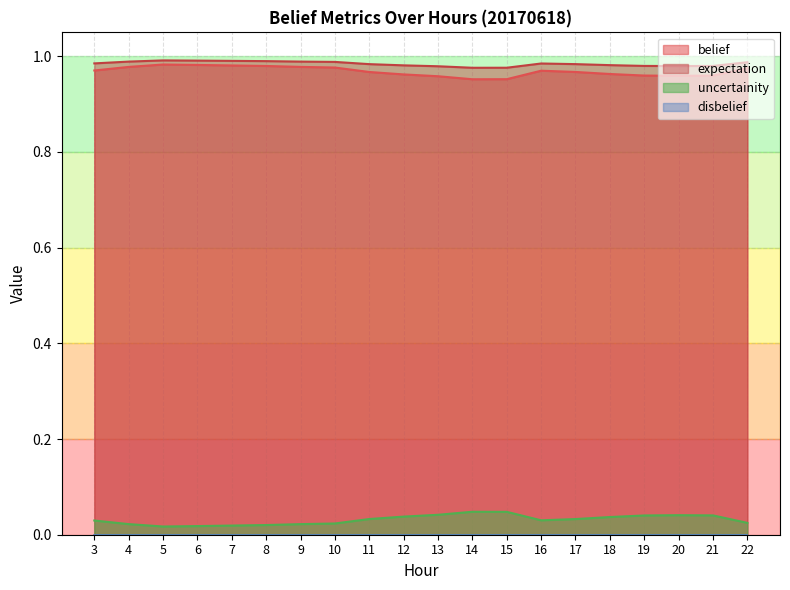

True or false: uncertainity and expectation cross at least once.

False